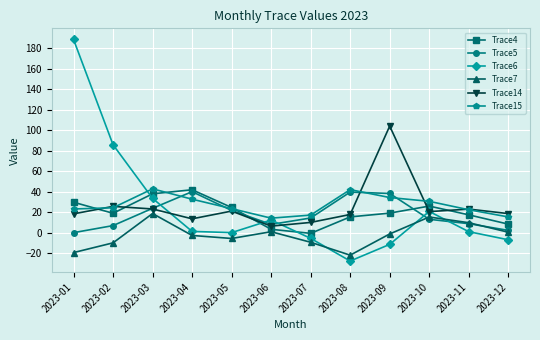

Which label corresponds to the largest value in the chart?

2023-01